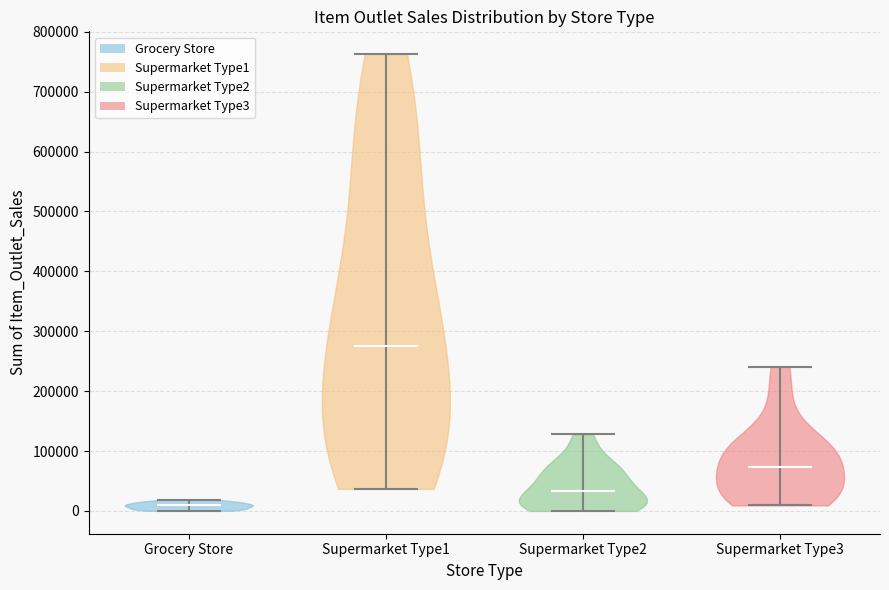

Which violin has the lowest median line?

Grocery Store